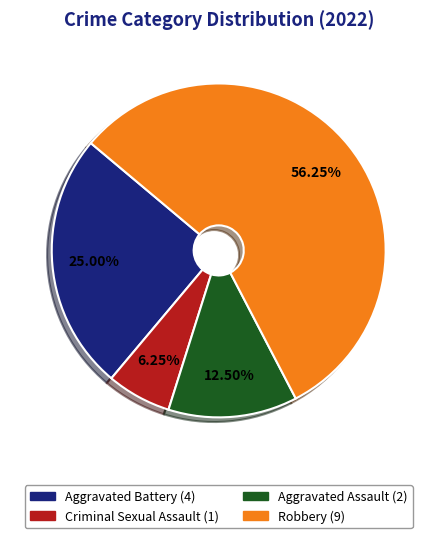

To the nearest percent, what is the average slice percentage?

25%